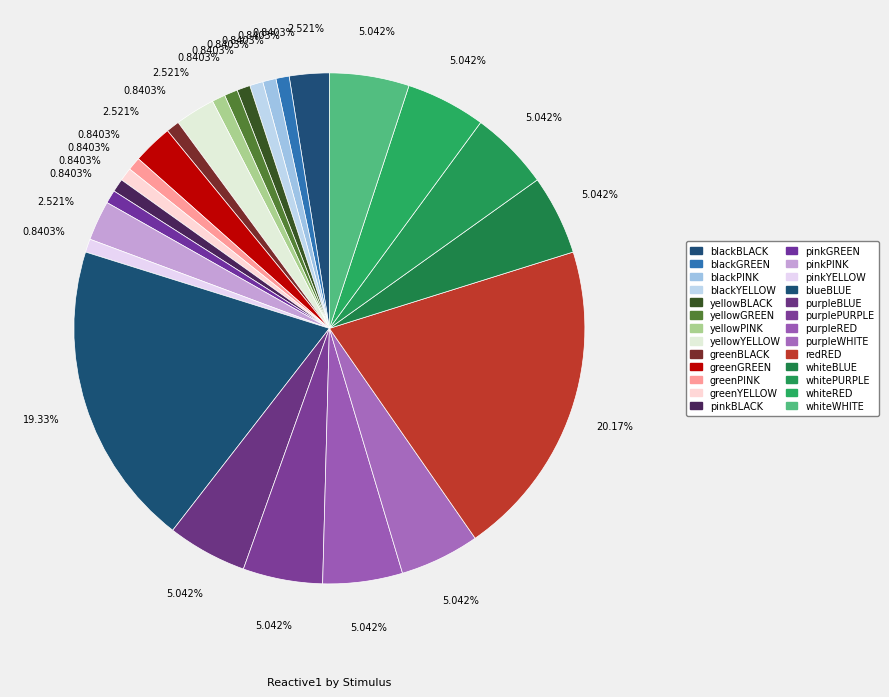

Which slice is the largest?

redRED